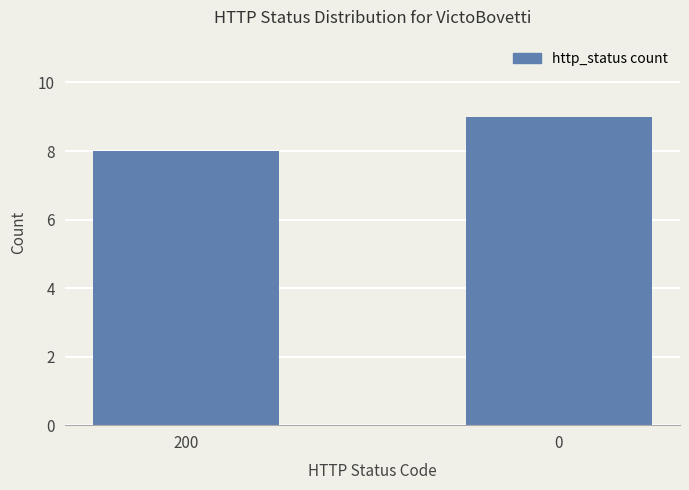

How many values are between 8 and 9?

2